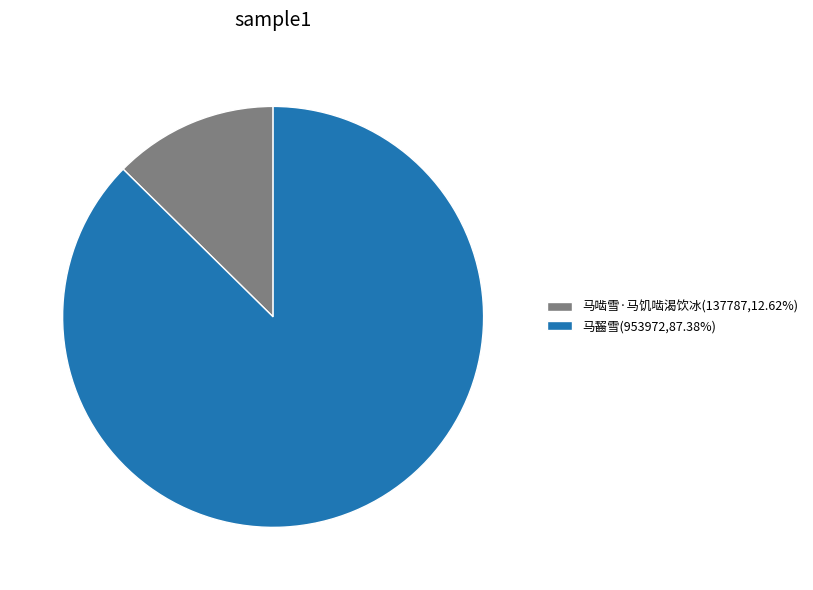

What is the ratio of the value at 马齧雪(953972,87.38%) to the value at 马啮雪·马饥啮渴饮冰(137787,12.62%)?

6.9